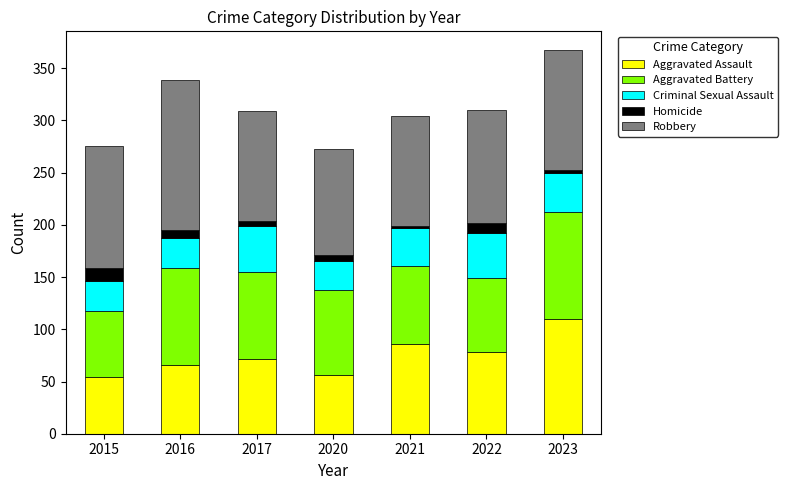

Count the number of data series in this chart.

5